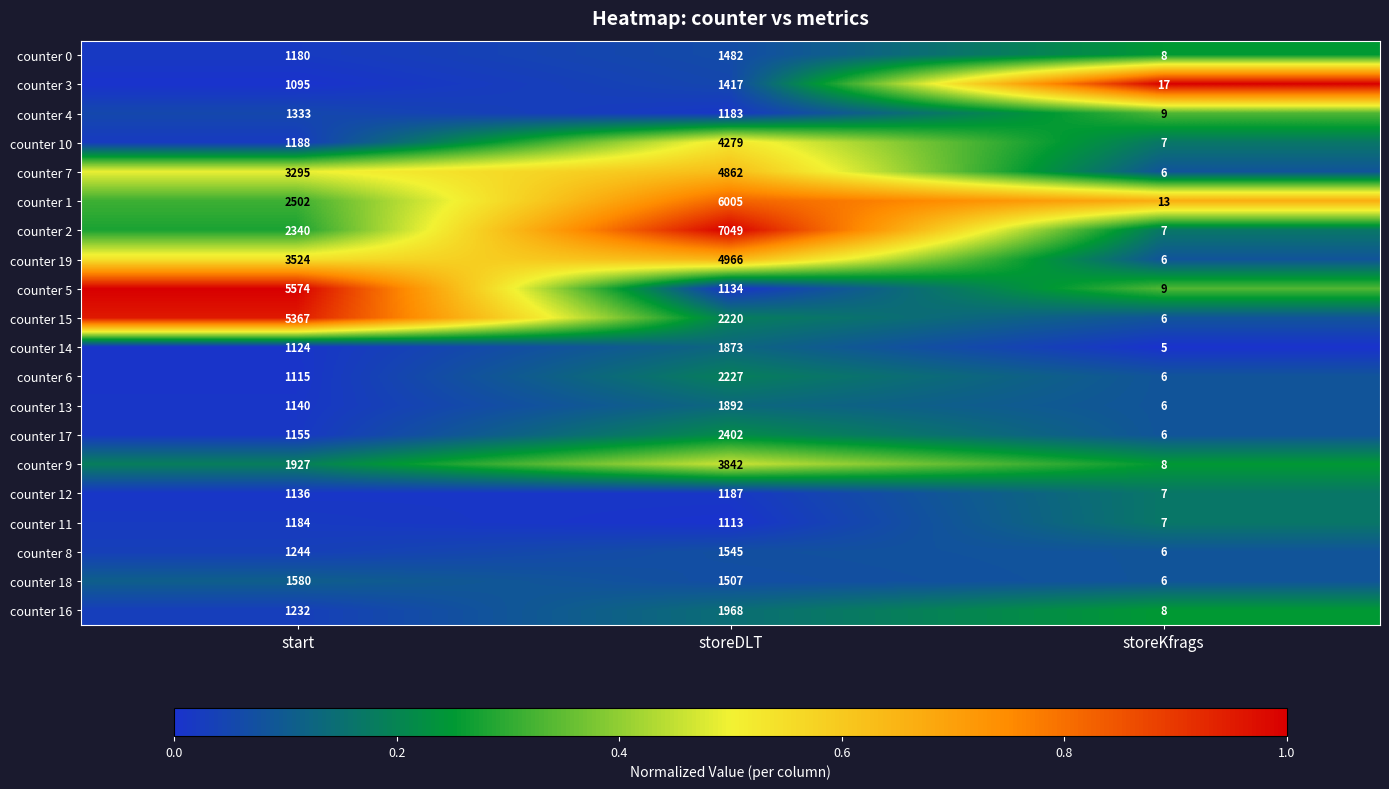

What is the spread (max minus min) of values at start?

4479